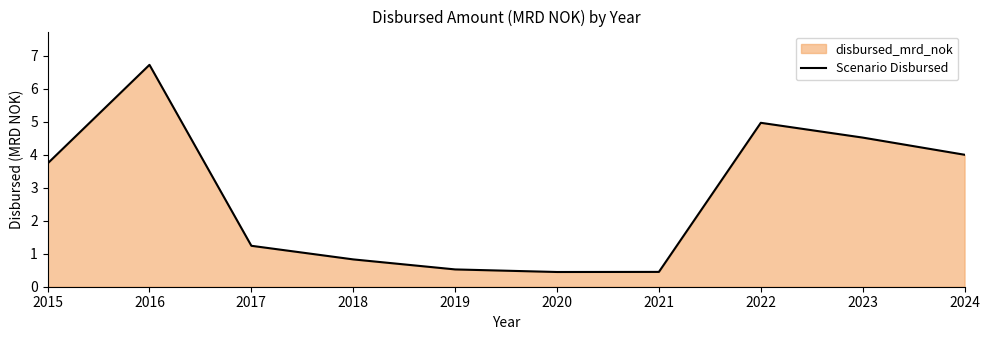

Rank the categories by value from highest to lowest.

2016, 2022, 2023, 2024, 2015, 2017, 2018, 2019, 2021, 2020